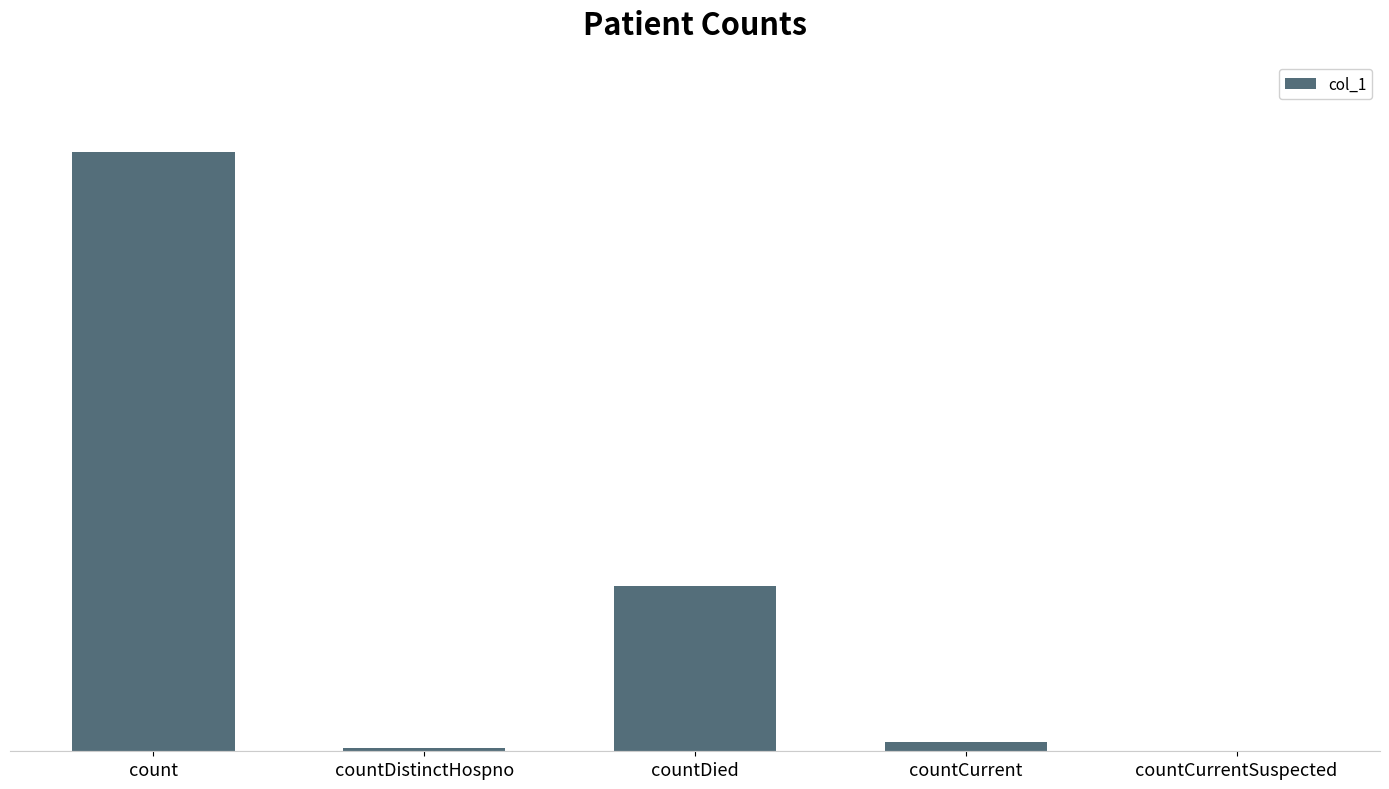

What is the maximum value shown in the chart?

13213